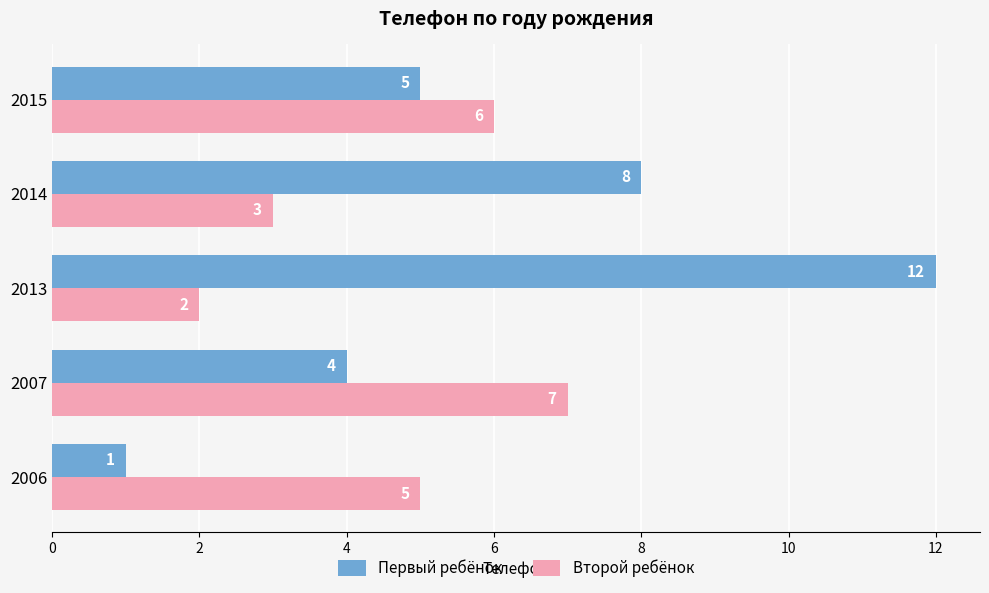

What is the sum of the Первый ребёнок values at 2013 and 2006?

13